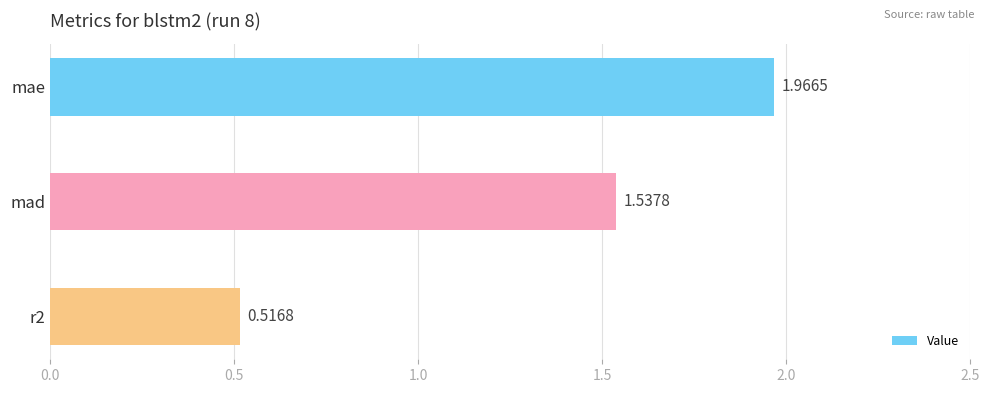

At which category does the chart reach its peak across all series?

mae